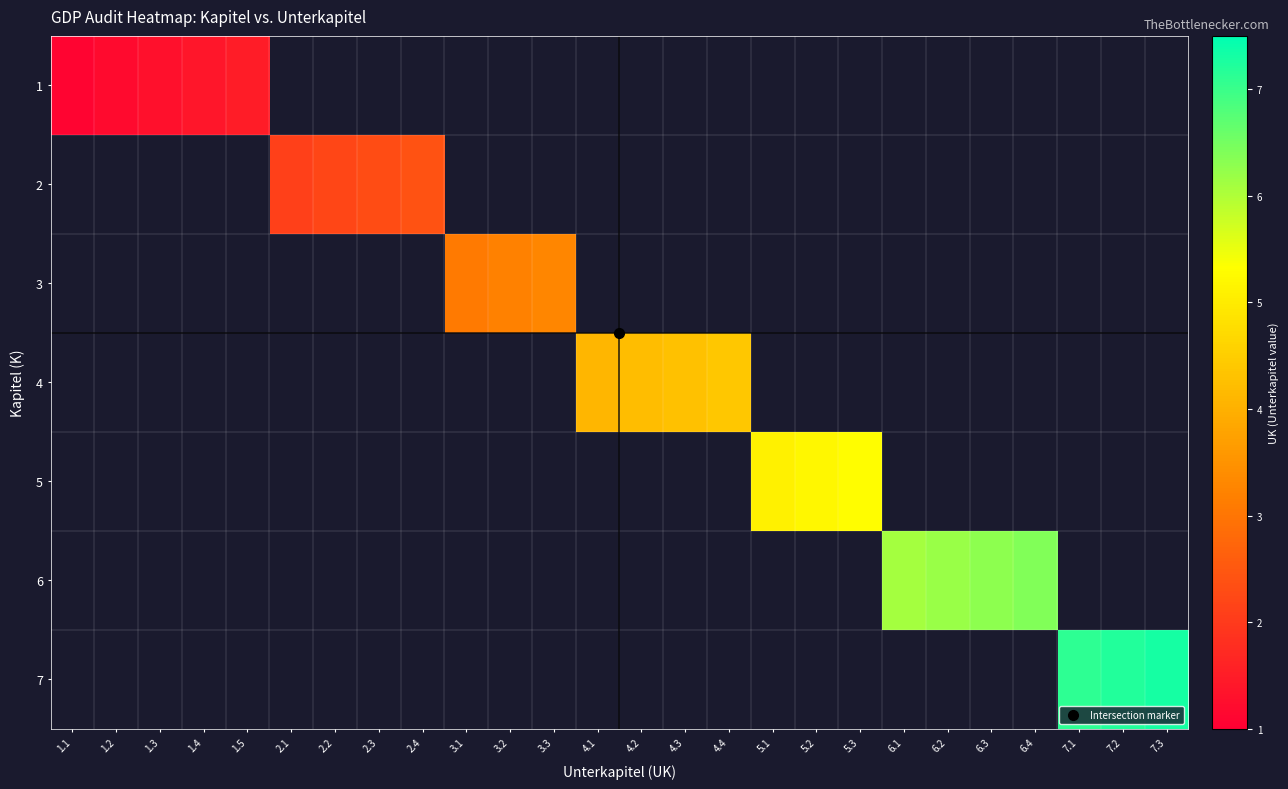

Is the value of 3 at 3.3 greater than the value of 1 at 7.3?

No